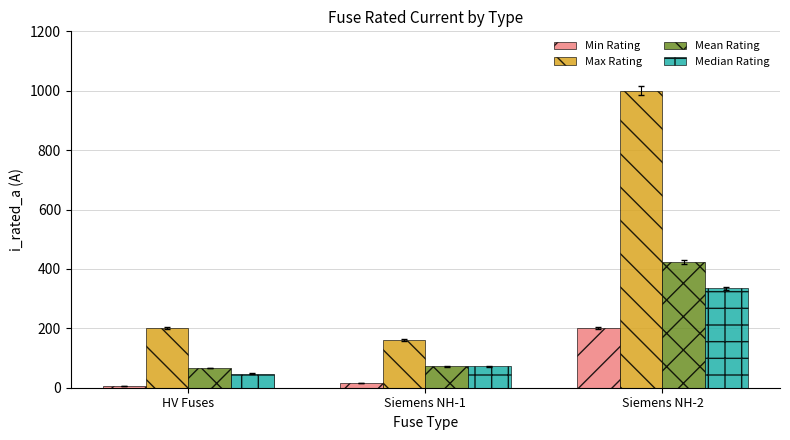

What are all the series names shown in the legend?

Min Rating, Max Rating, Mean Rating, Median Rating